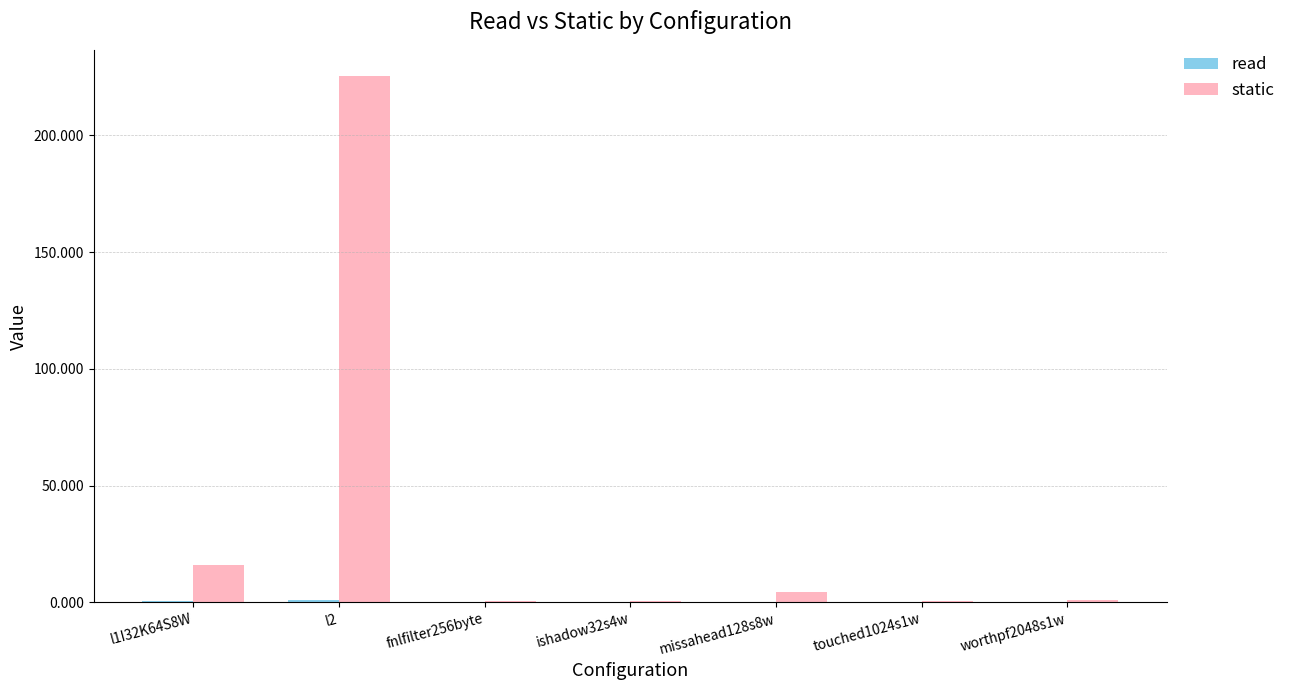

Which series has the largest total across all categories?

static